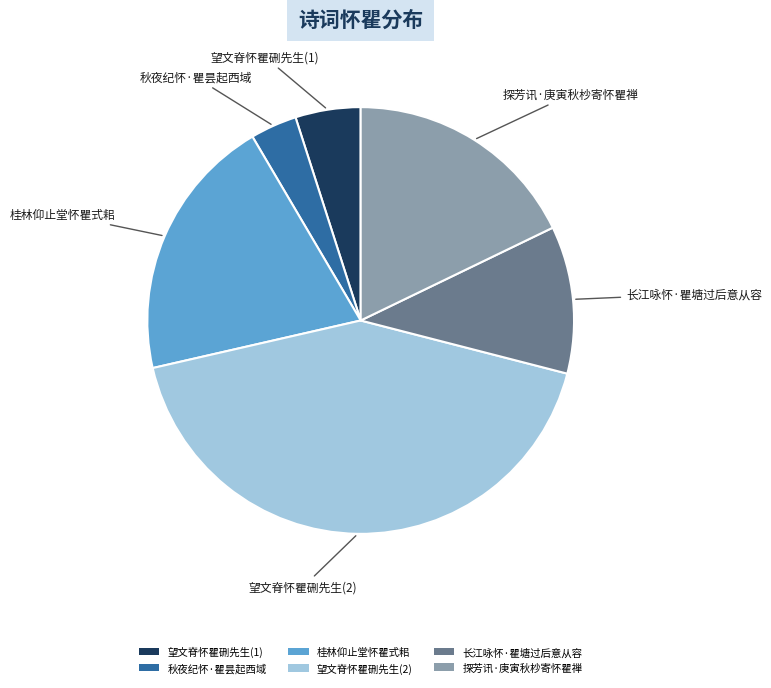

Rank the categories by value from lowest to highest.

秋夜纪怀·瞿昙起西域, 望文脊怀瞿硎先生(1), 长江咏怀·瞿塘过后意从容, 探芳讯·庚寅秋杪寄怀瞿禅, 桂林仰止堂怀瞿式耜, 望文脊怀瞿硎先生(2)